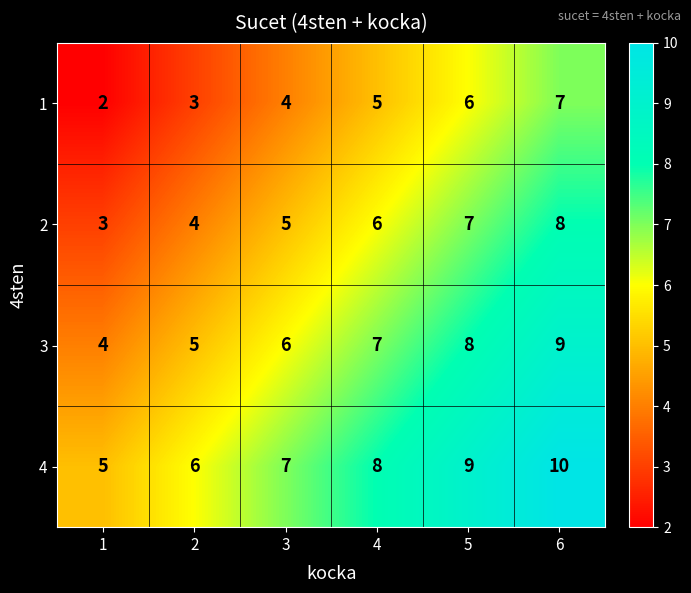

At which label is 2 closest to 5?

3